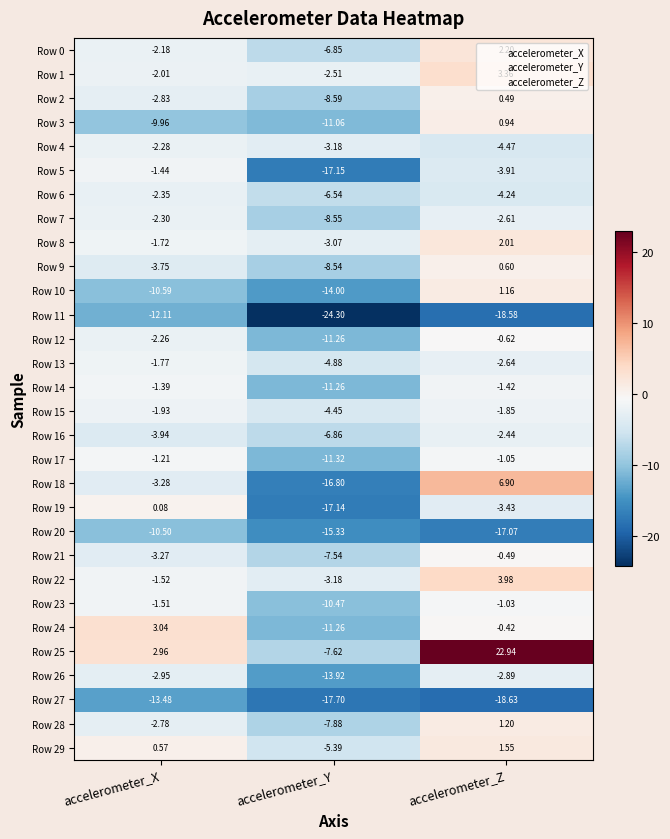

List the labels in order of Row 0 value, largest first.

accelerometer_Z, accelerometer_X, accelerometer_Y